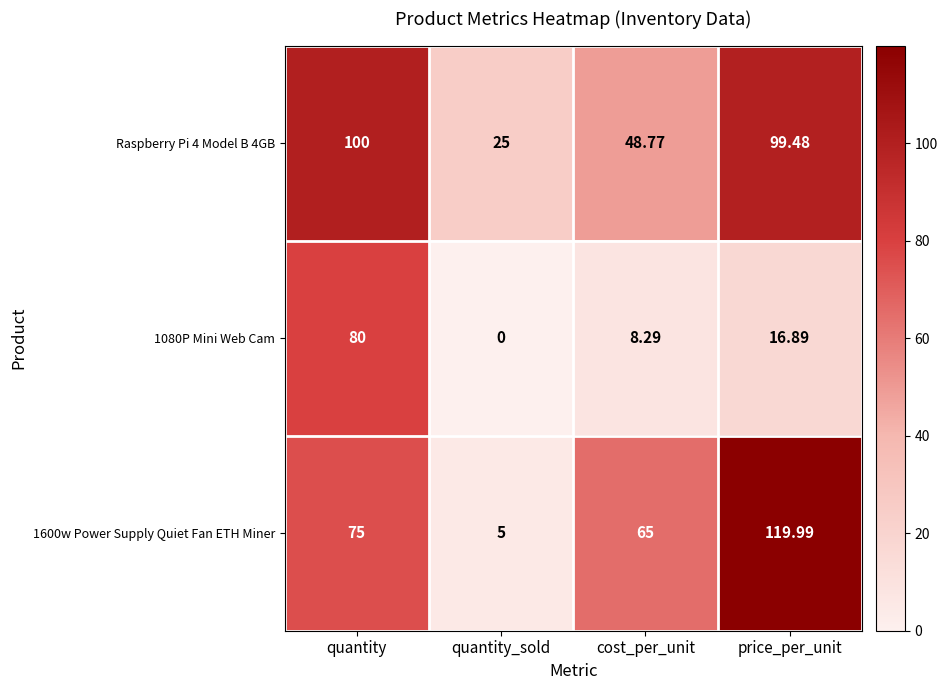

Between quantity and price_per_unit, which series saw the biggest shift?

1080P Mini Web Cam